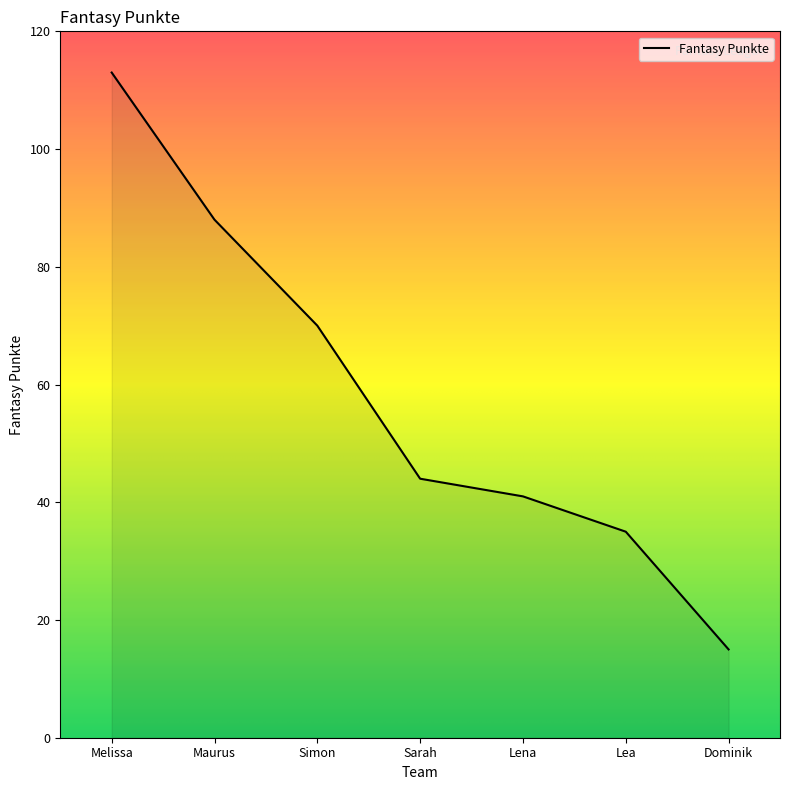

How many categories are shown in the chart?

7